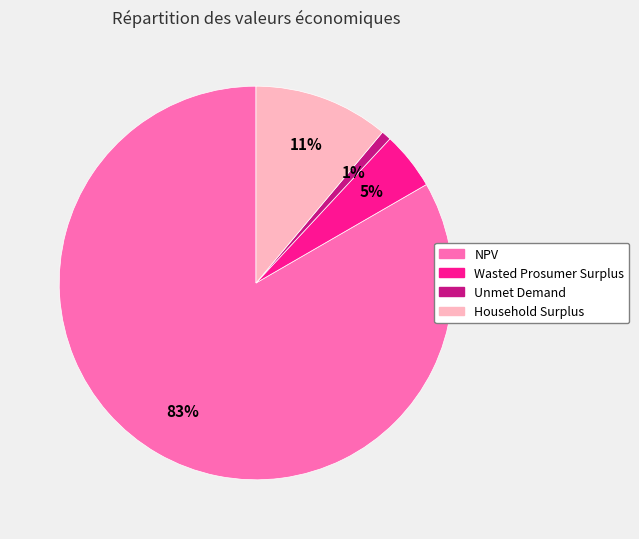

To the nearest percent, what percentage of the pie is NPV?

83%